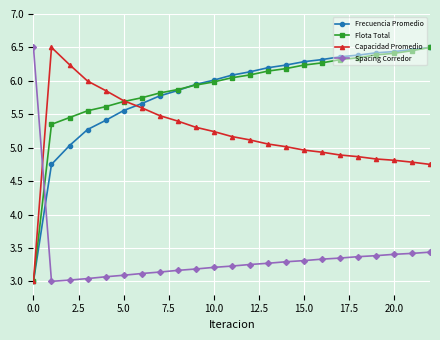

How many lines are shown in the chart?

4